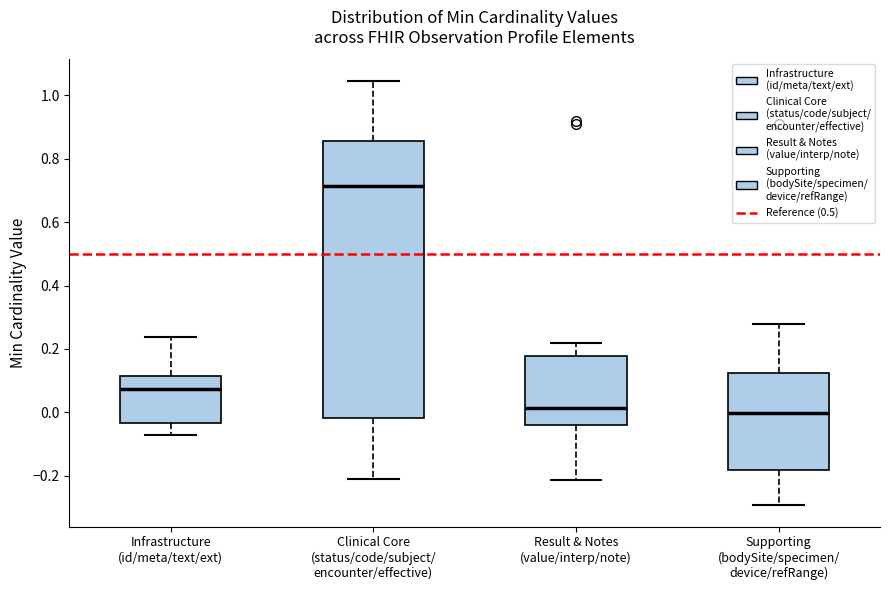

Reading left to right, transcribe this box plot: for each box, give where its median line is, the range the box spans, and where its two whiskers end, as read against the y-axis. The values are not printed on the chart, so give them approximately, as read against the axis.

Infrastructure (id/meta/text/ext): median 0.08, box -0.04 to 0.12, whiskers -0.08 to 0.24
Clinical Core (status/code/subject/ encounter/effective): median 0.72, box -0.02 to 0.86, whiskers -0.22 to 1.04
Result & Notes (value/interp/note): median 0.02, box -0.04 to 0.18, whiskers -0.22 to 0.22
Supporting (bodySite/specimen/ device/refRange): median 0.00, box -0.18 to 0.12, whiskers -0.30 to 0.28